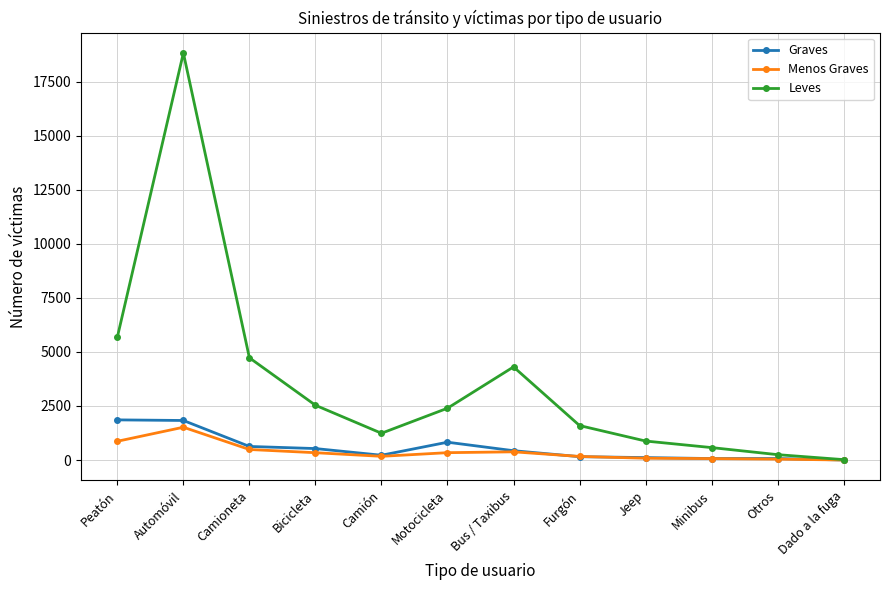

At which category does Leves reach its first local peak?

Automóvil